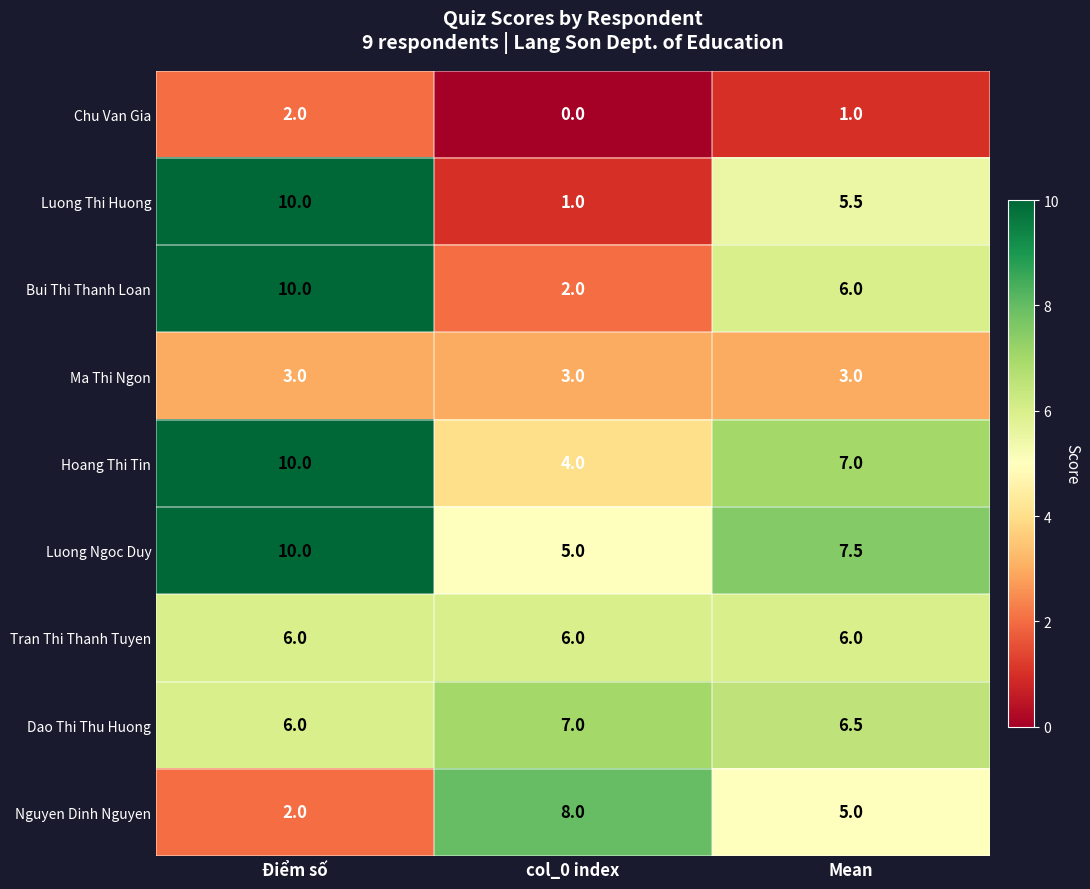

Count the number of data series in this chart.

9